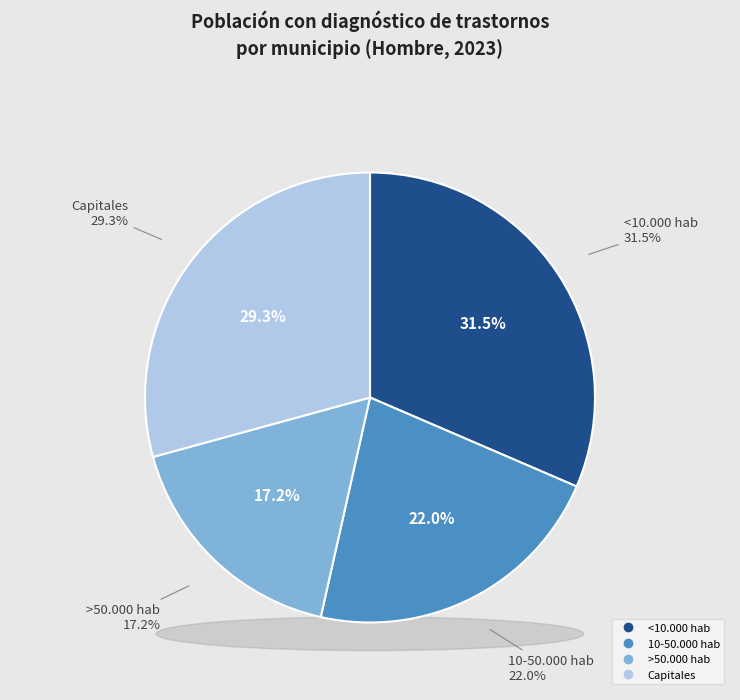

What percentage is the >50.000 hab slice, to the nearest percent?

17%